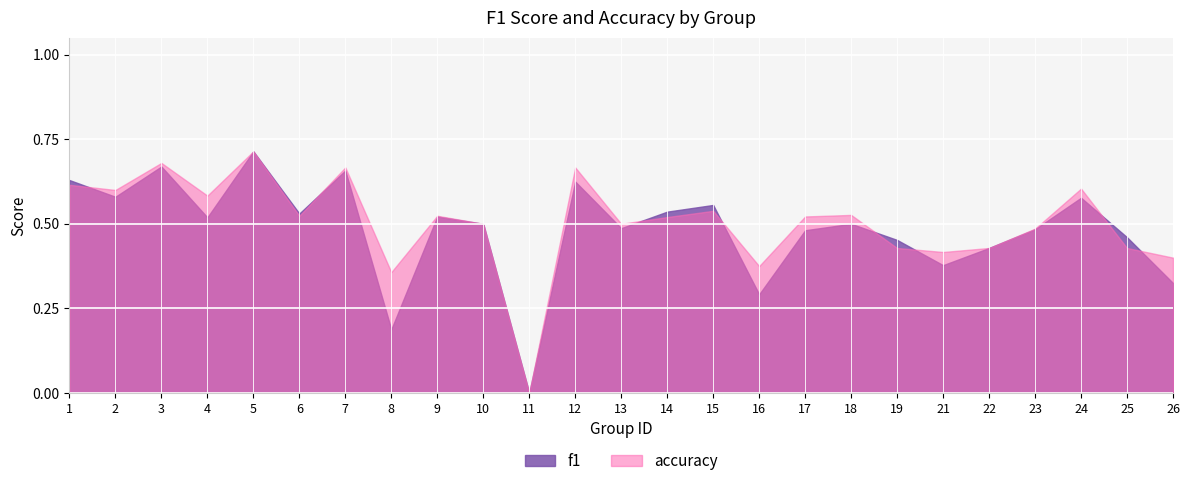

Where is the first local maximum for f1?

3